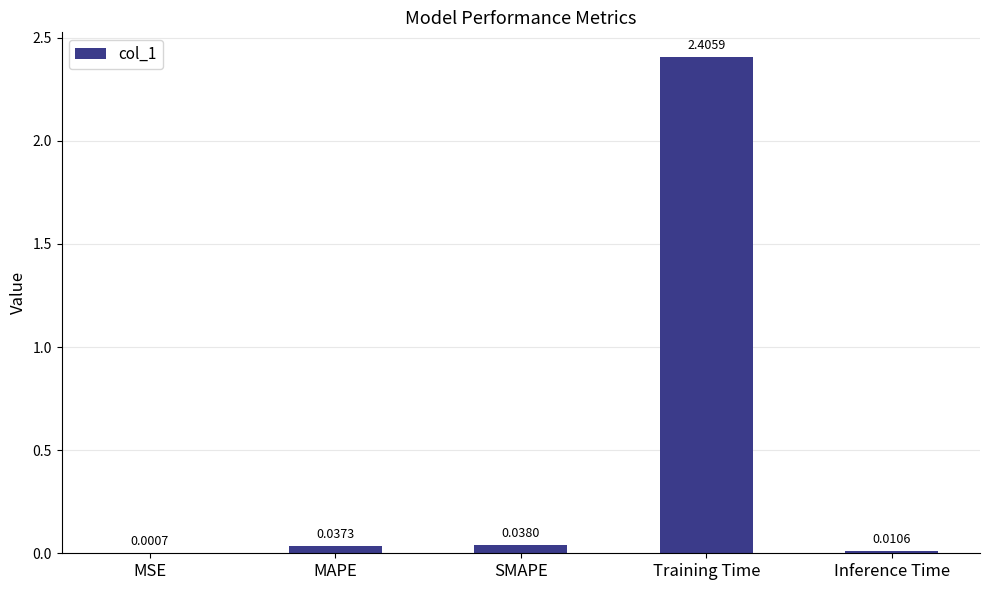

At which label is the value closest to 1?

SMAPE